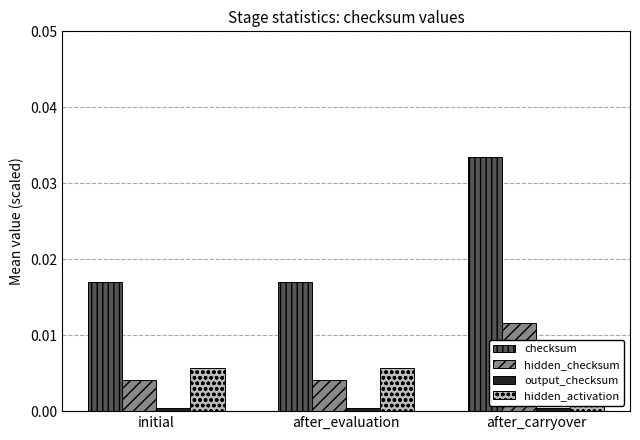

At which category is the sum across all series the highest?

after_carryover